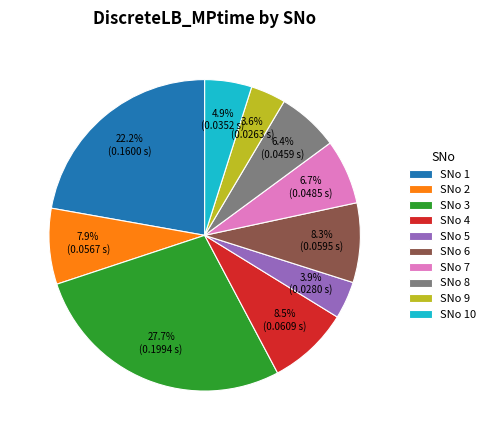

What is the largest slice in the pie chart?

SNo 3